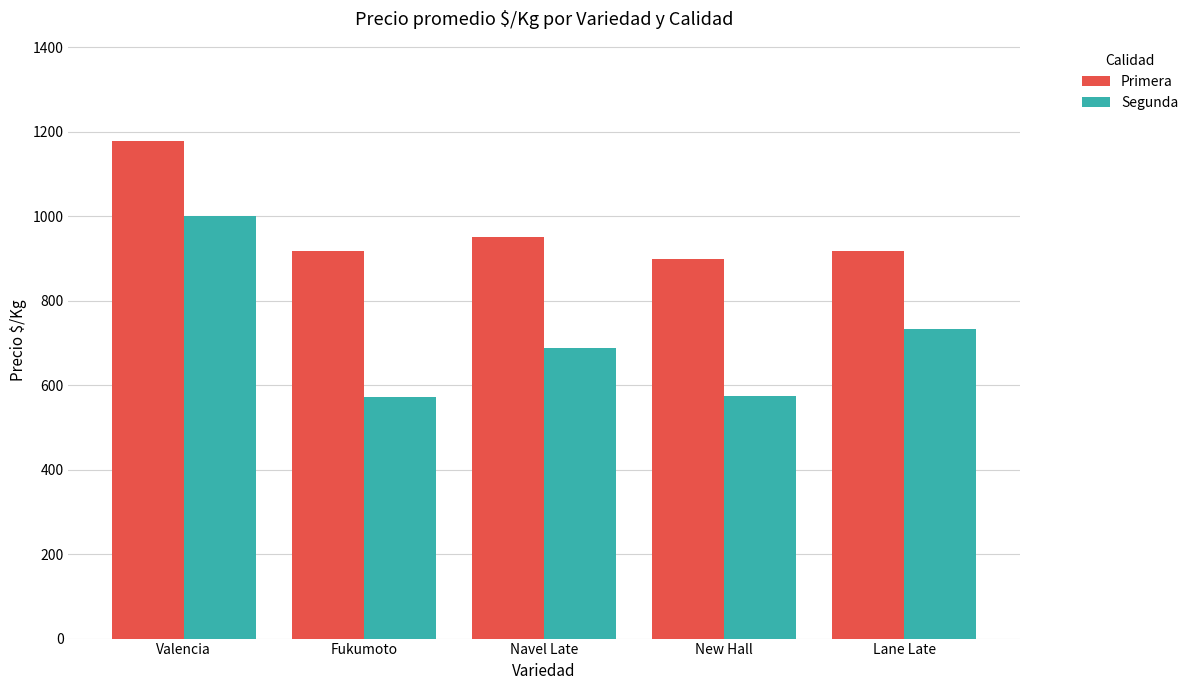

Where is Segunda nearest to the value 786?

Lane Late